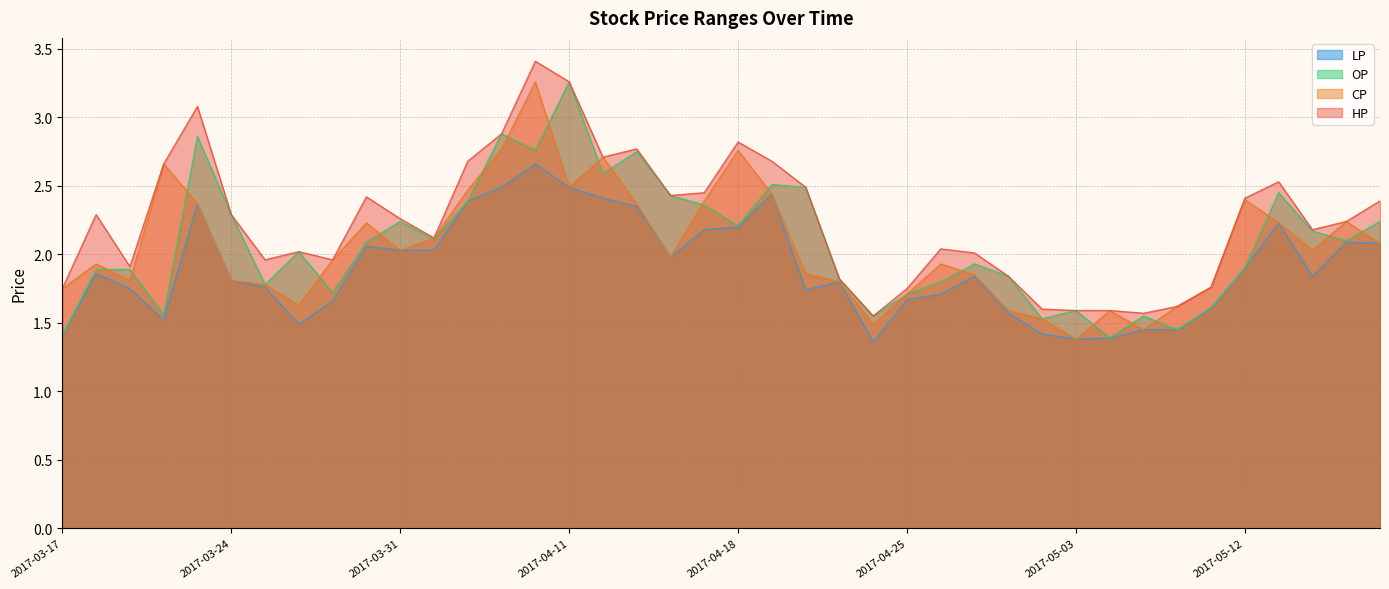

How many categories are shown in the chart?

40